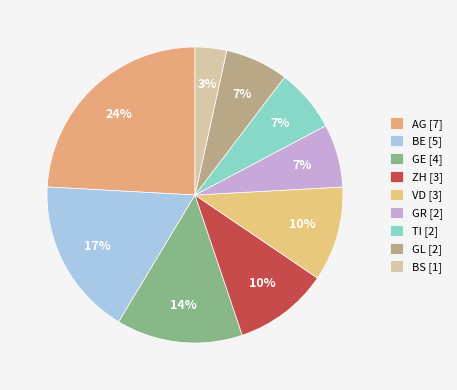

How many segments does this pie chart have?

9